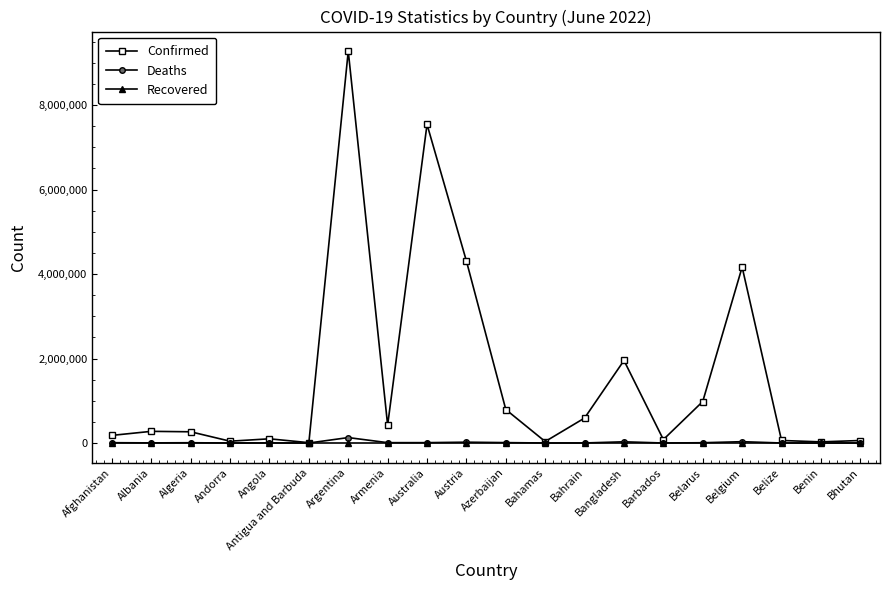

The value of Confirmed at Azerbaijan is 792785. True or false?

True